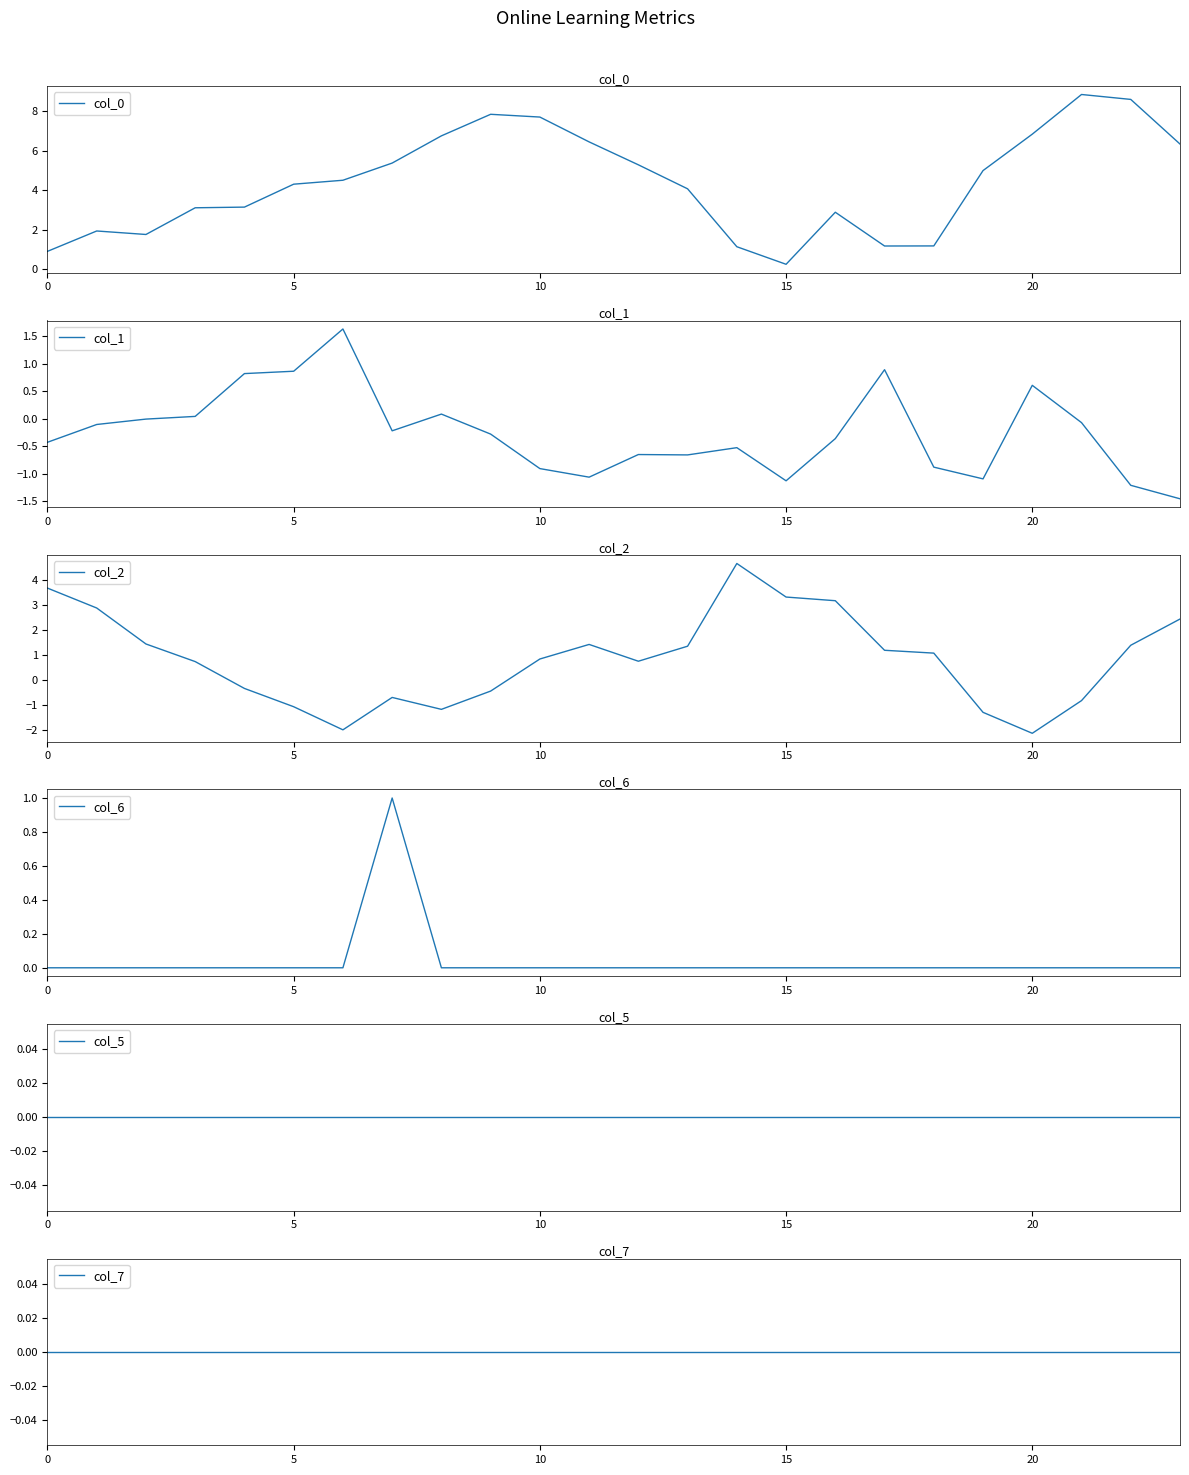

The col_0 series shows 1.3 at 0. True or false?

False